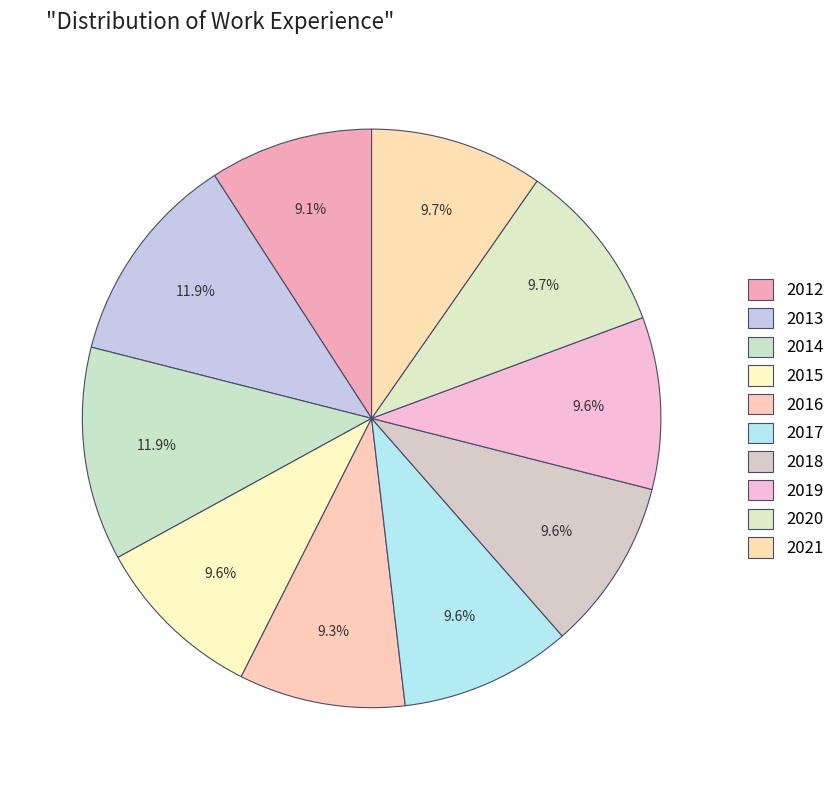

Count the number of slices in the pie.

10